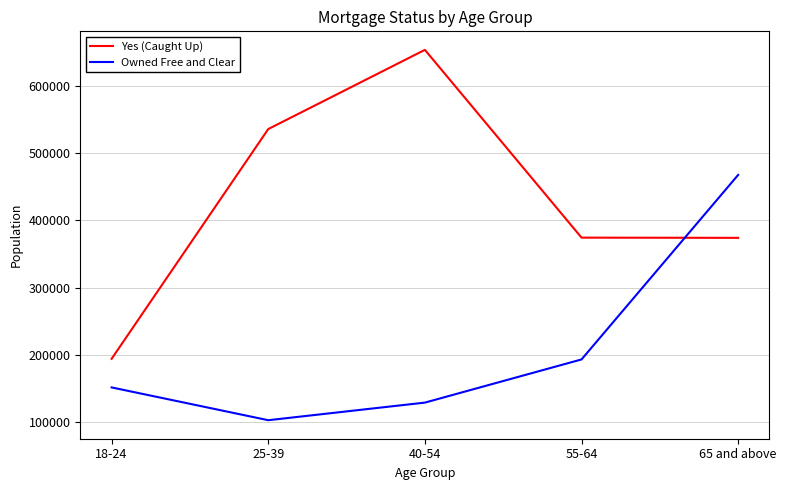

At which label does Owned Free and Clear reach its minimum?

25-39